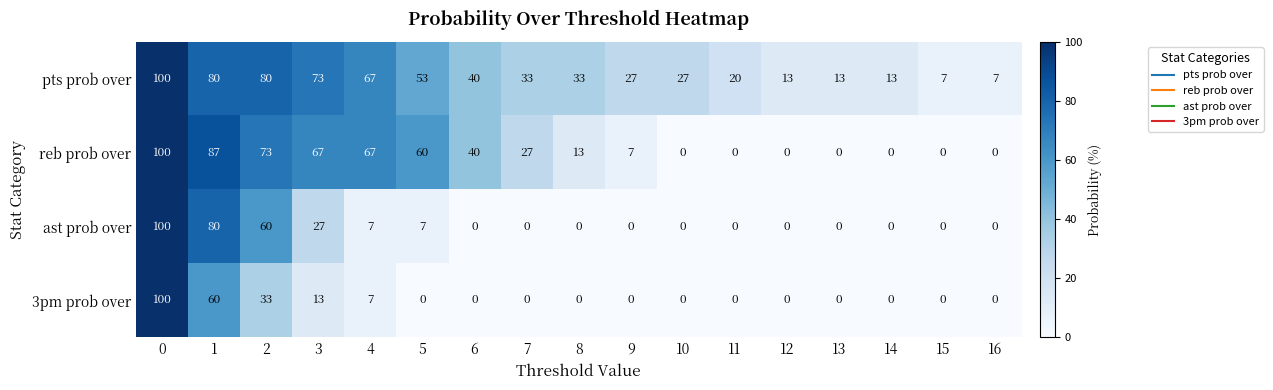

Is it true that pts prob over equals 13 at 12?

True